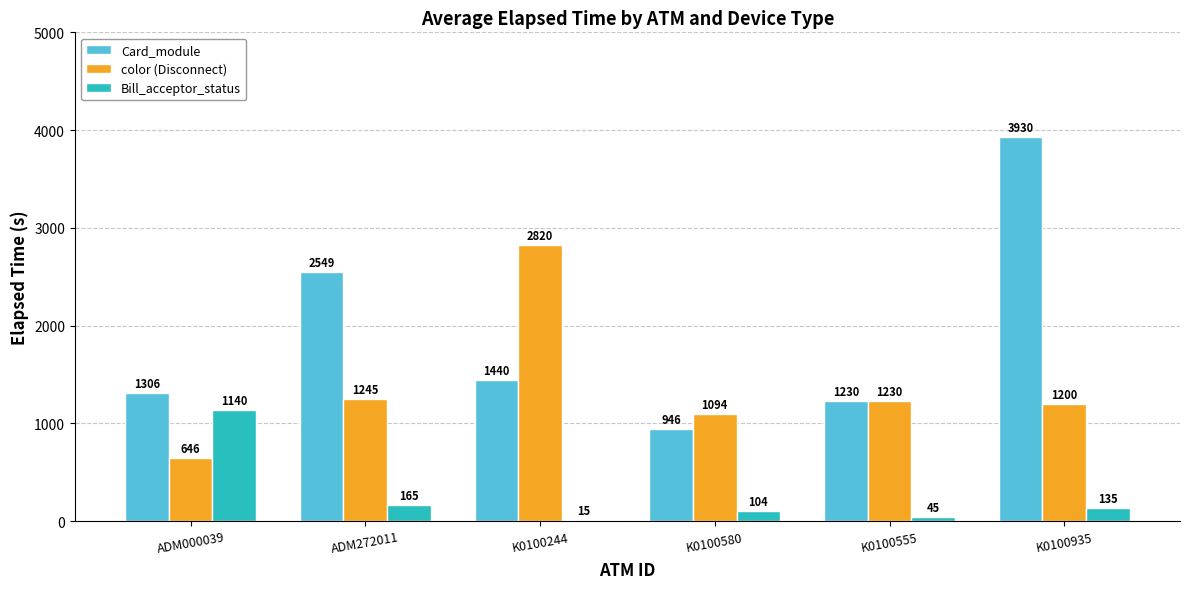

Is it true that Bill_acceptor_status equals 45 at K0100555?

True